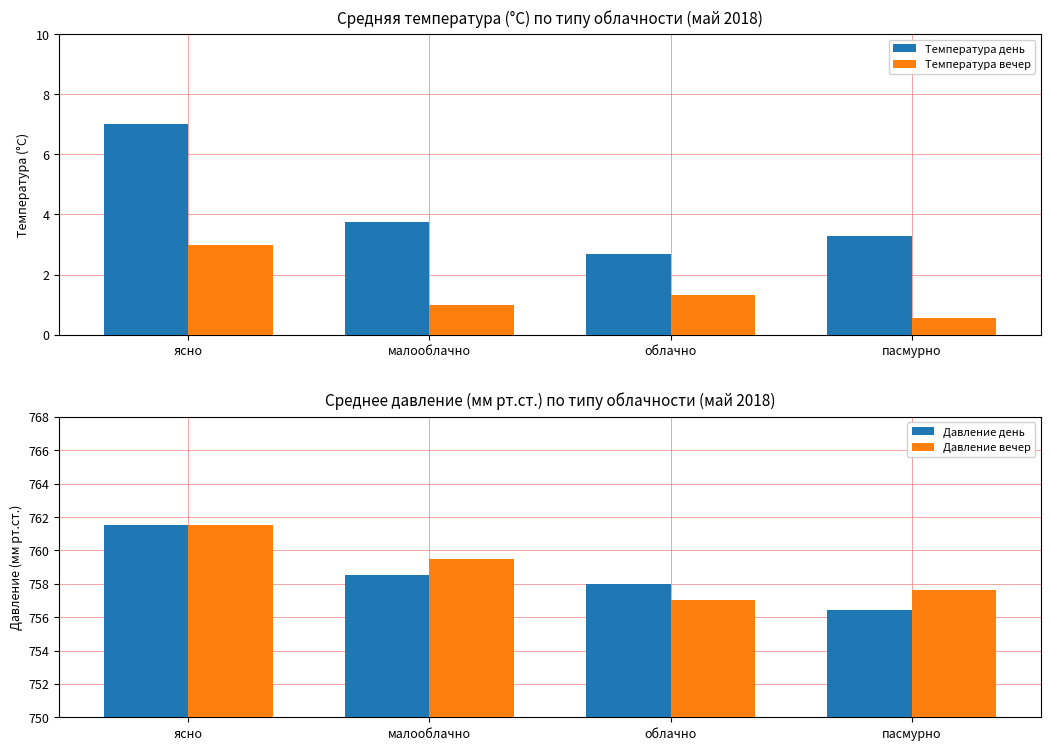

What is the difference between the highest and lowest values at облачно?

756.7